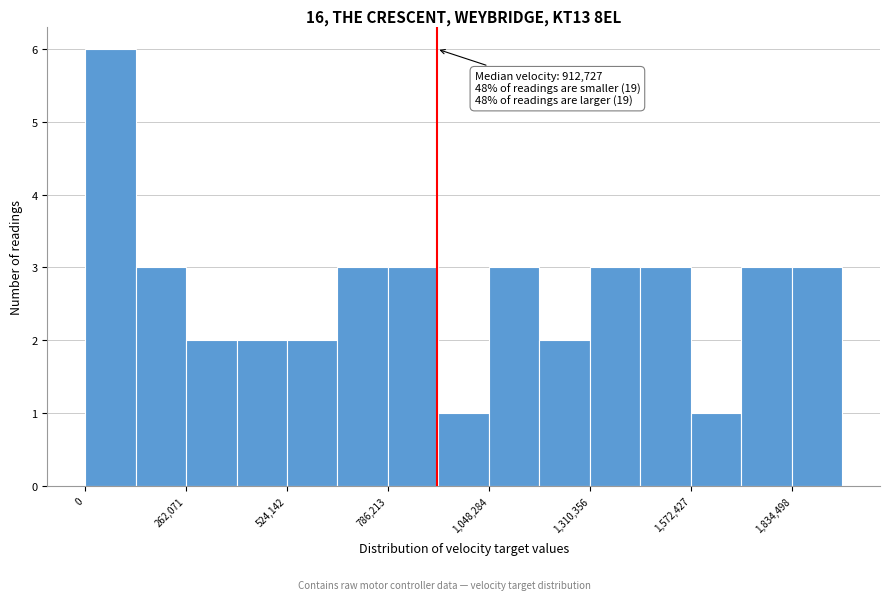

Read against the x-axis, roughly where is the centre of the tallest bar?

50000